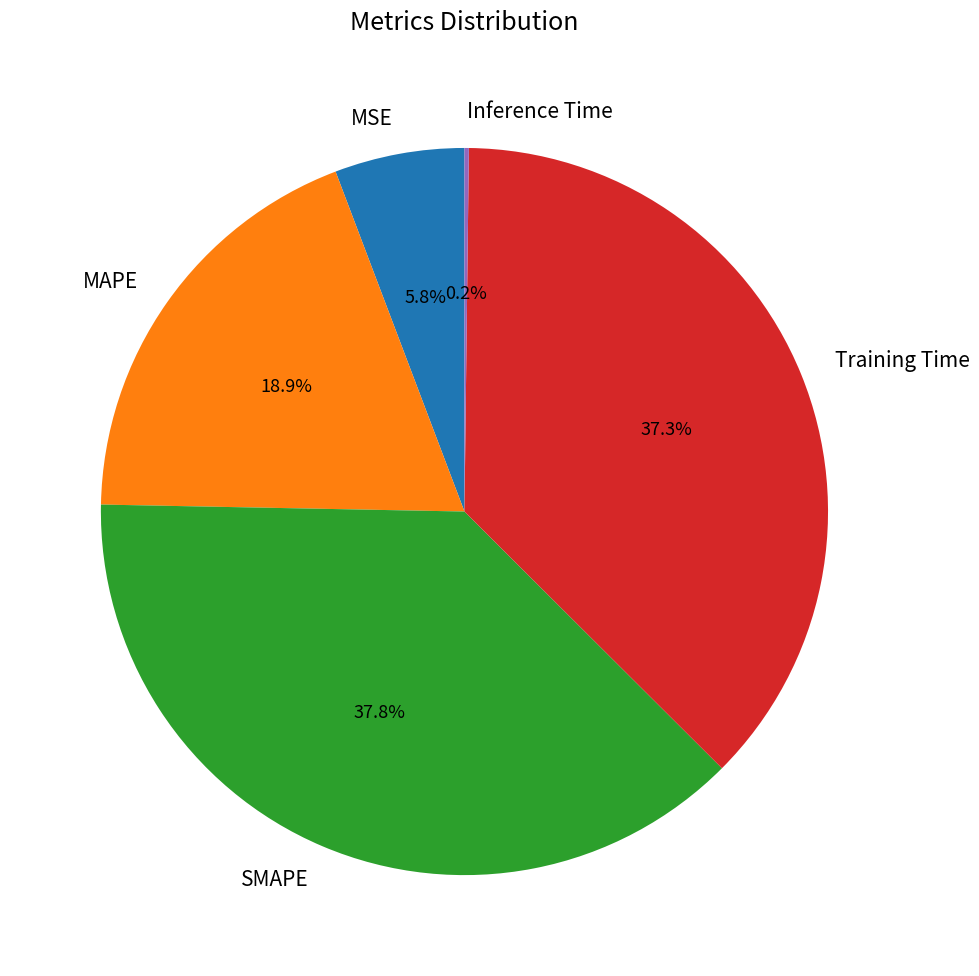

To the nearest percent, what is the difference between the largest and smallest slice percentages?

38%